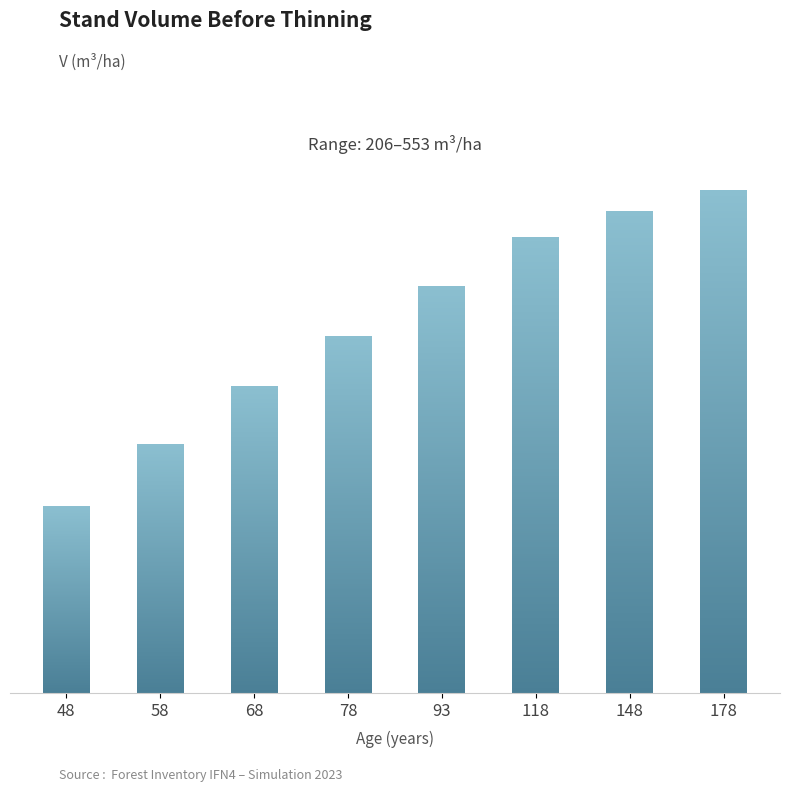

What value does the data have at 118?

502.8